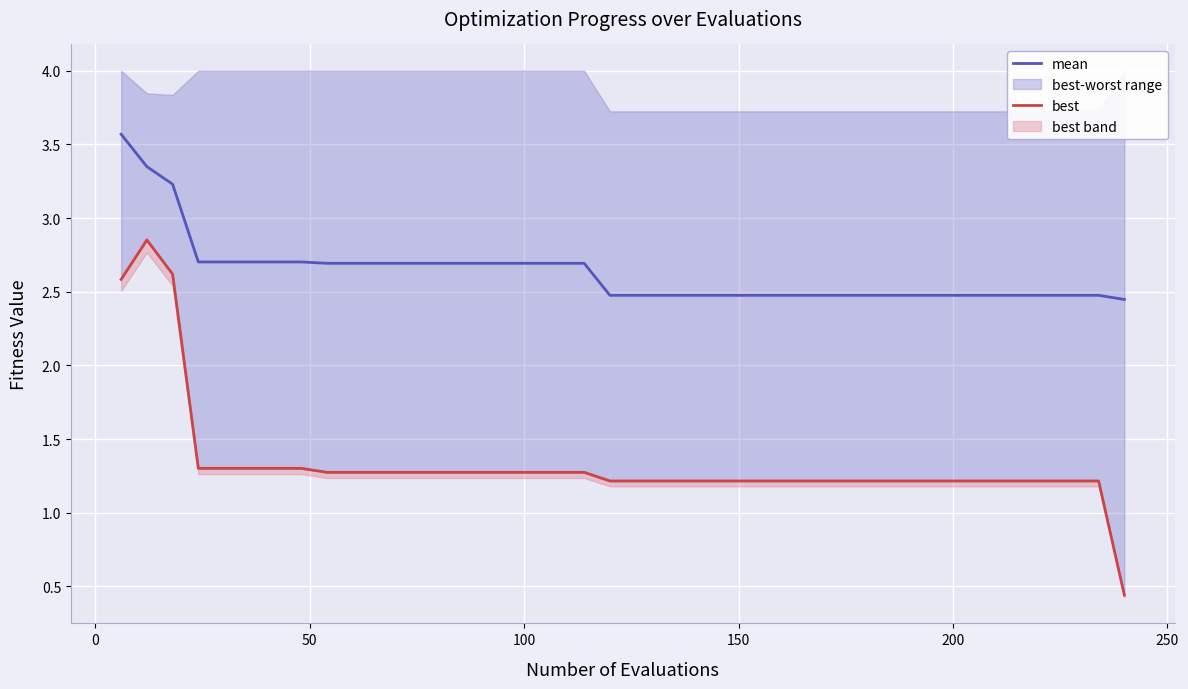

List the series in order of their peak value, lowest first.

best, mean